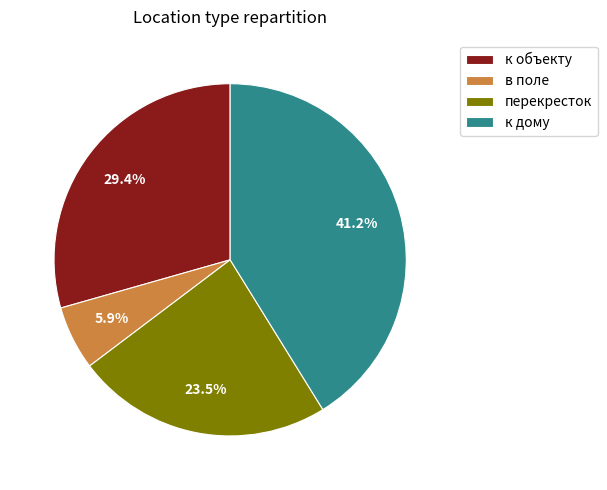

What is the smallest slice in the pie chart?

в поле